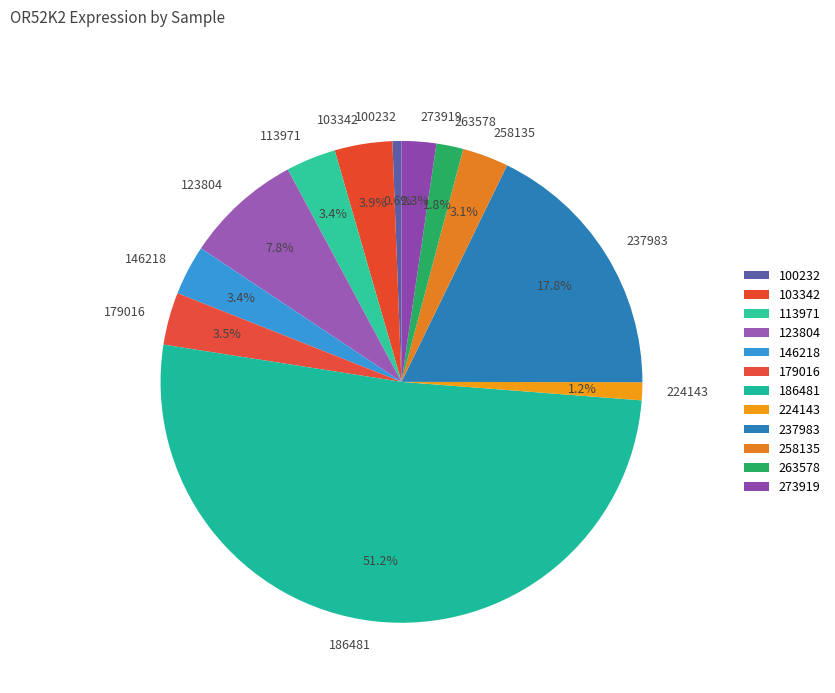

What is the smallest slice in the pie chart?

100232